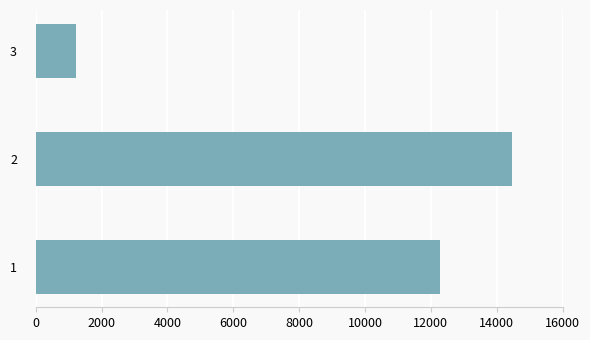

Reading bottom to top, what are all the values shown in this chart?

1=12291.6	2=14466.0	3=1219.1